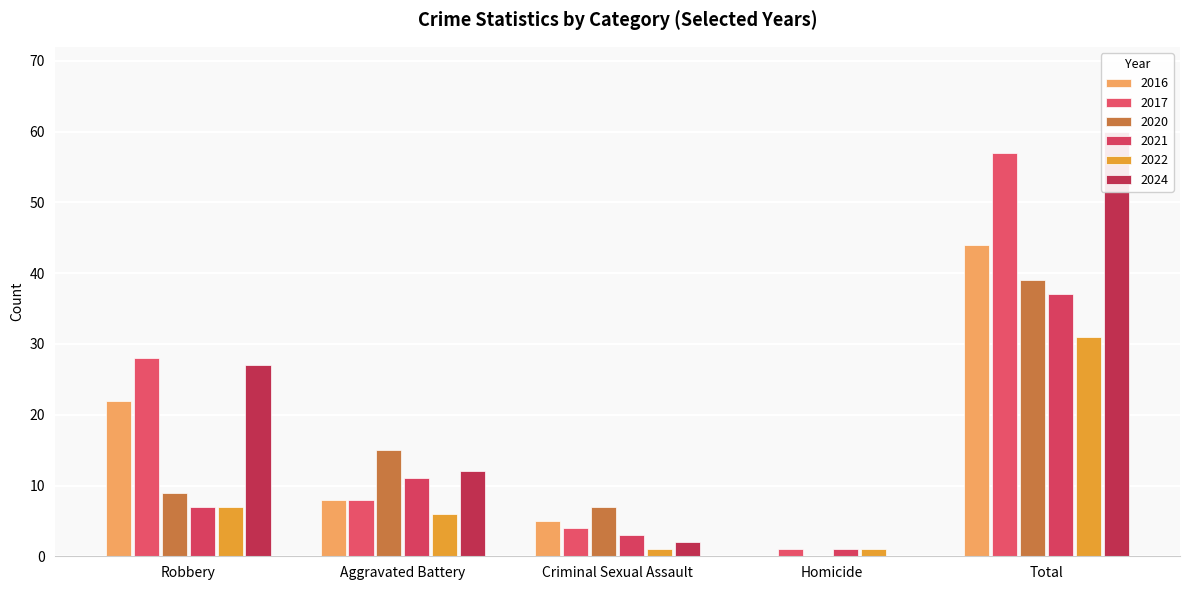

The value of 2017 at Aggravated Battery is 8. True or false?

True